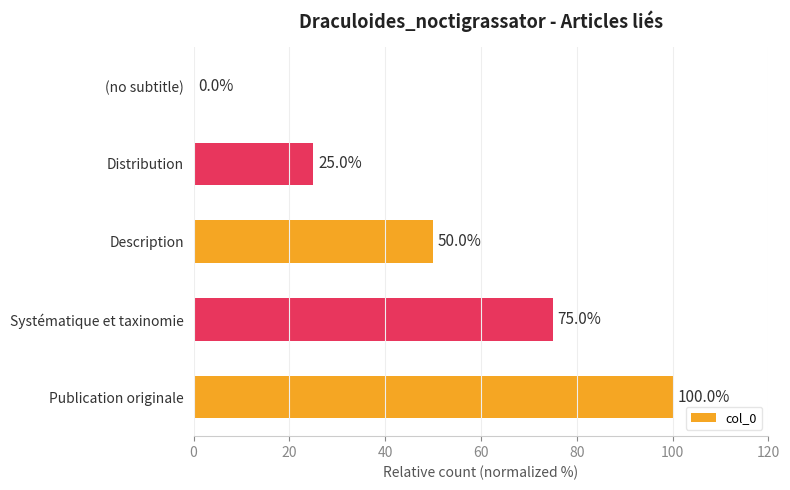

What is the ratio of the value at Description to the value at Systématique et taxinomie?

0.7